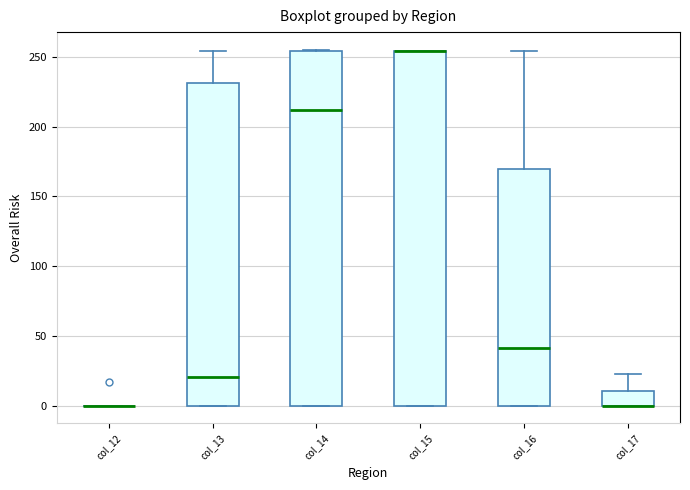

Reading left to right, read every box against the y-axis: the position of its median line, the range the box covers, and the ends of its whiskers. The values are not printed on the chart, so give them approximately, as read against the axis.

col_12: box collapsed to a line at 0, whiskers 0 to 0
col_13: median 20, box 0 to 230, whiskers 0 to 255
col_14: median 210, box 0 to 255, whiskers 0 to 255
col_15: median 255 (drawn on the box's upper edge), box 0 to 255, whiskers 0 to 255
col_16: median 40, box 0 to 170, whiskers 0 to 255
col_17: median 0 (drawn on the box's lower edge), box 0 to 10, whiskers 0 to 25